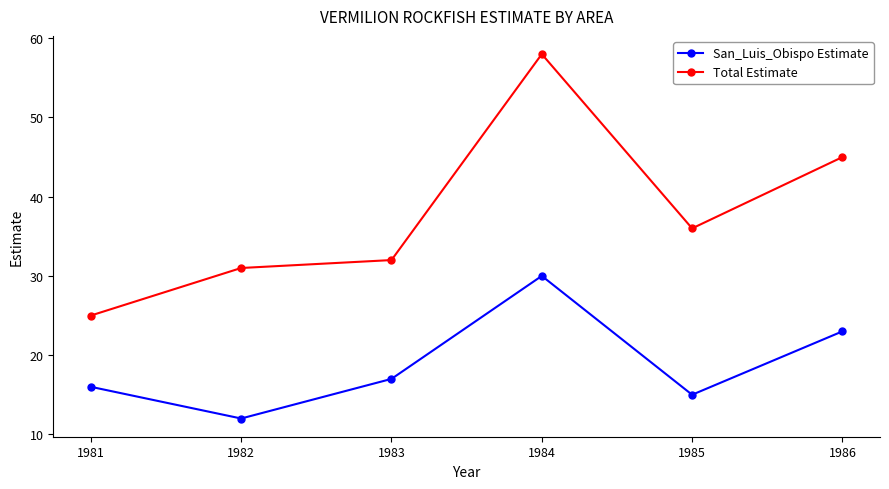

Between 1982 and 1985, which series saw the biggest shift?

Total Estimate